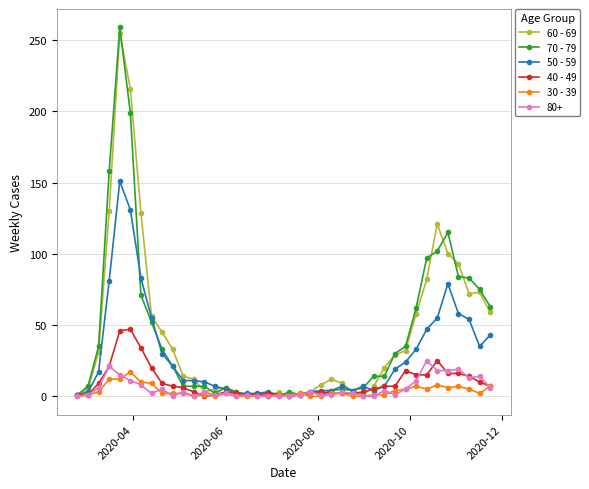

What is the greatest value displayed?

259